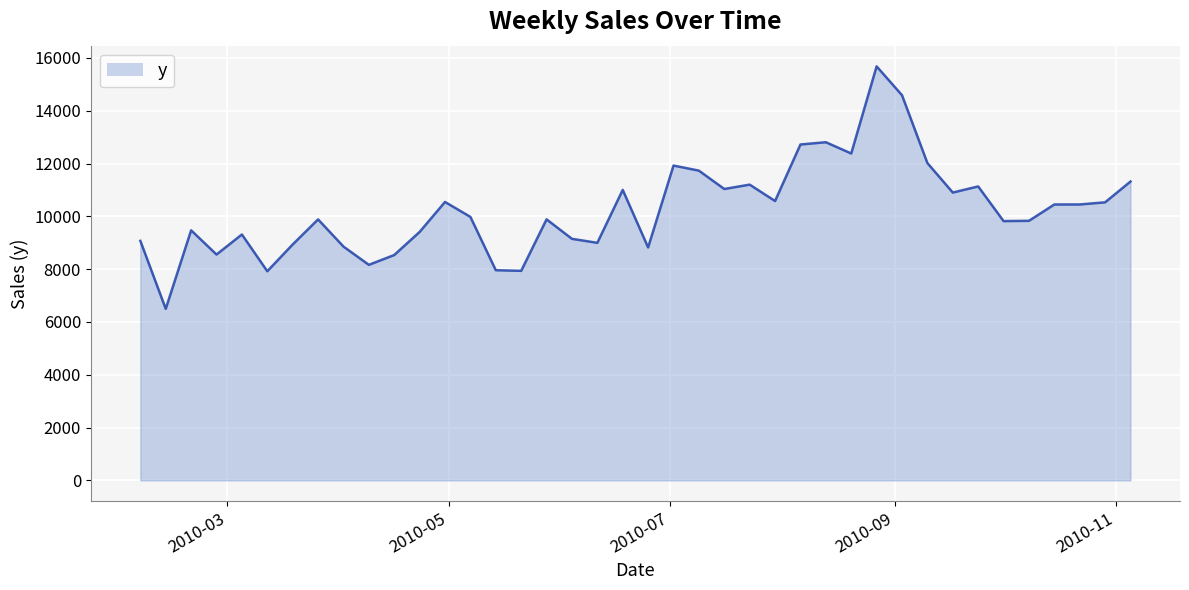

What is the greatest value displayed?

15681.2